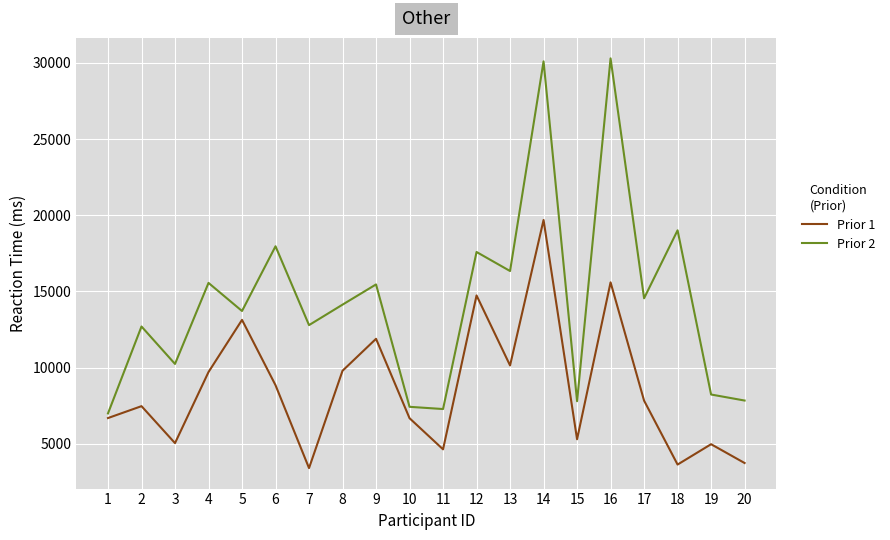

How many lines are shown in the chart?

2